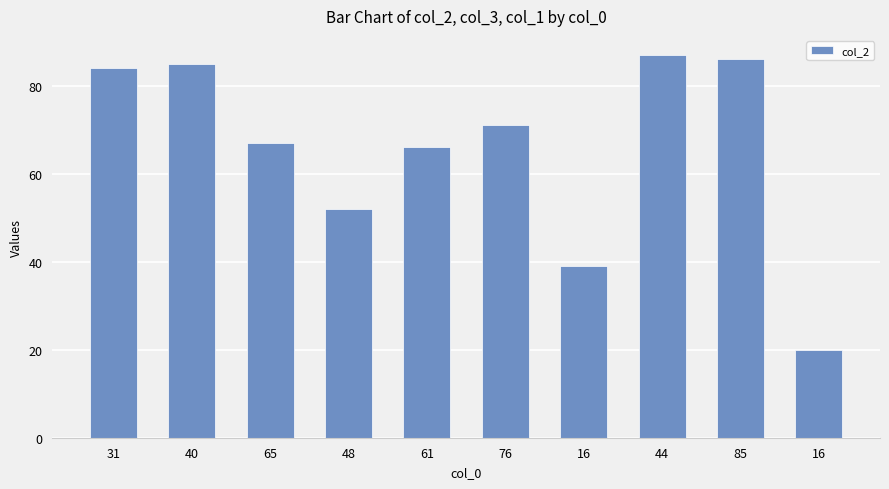

The value at 65 is 102. True or false?

False